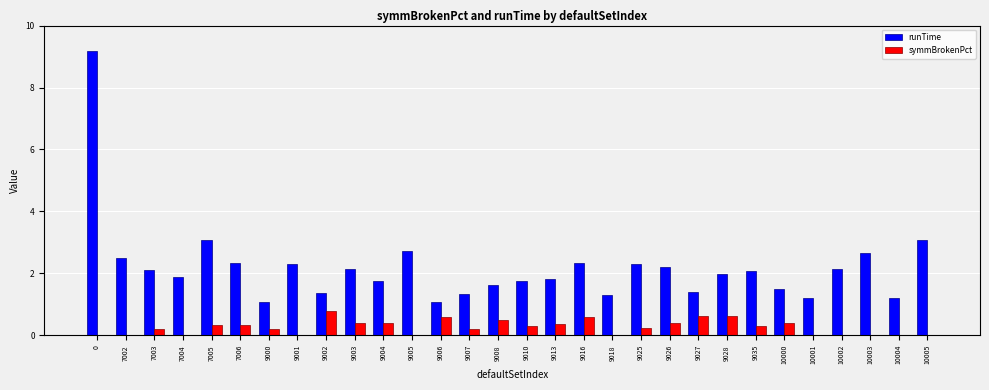

Which series has the largest range (max minus min)?

runTime